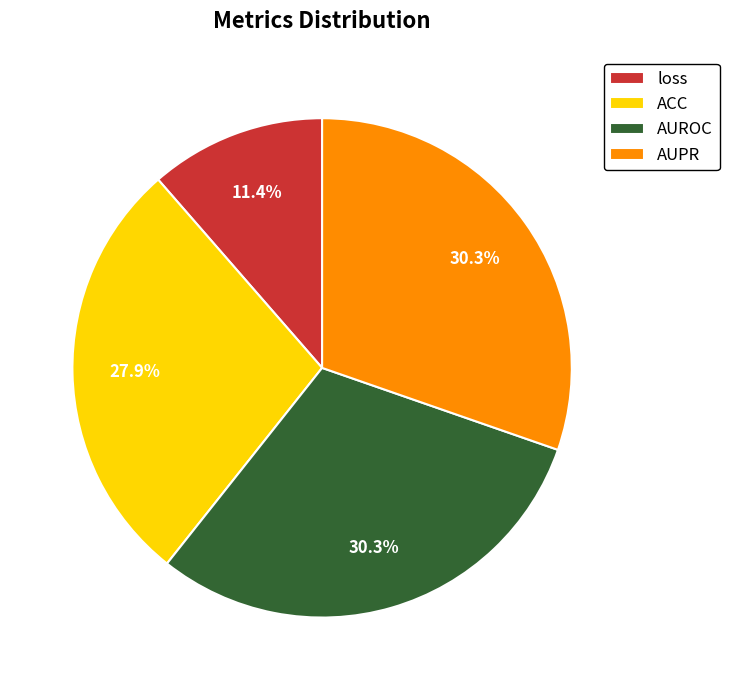

What percentage do ACC and loss together represent?

39.3%